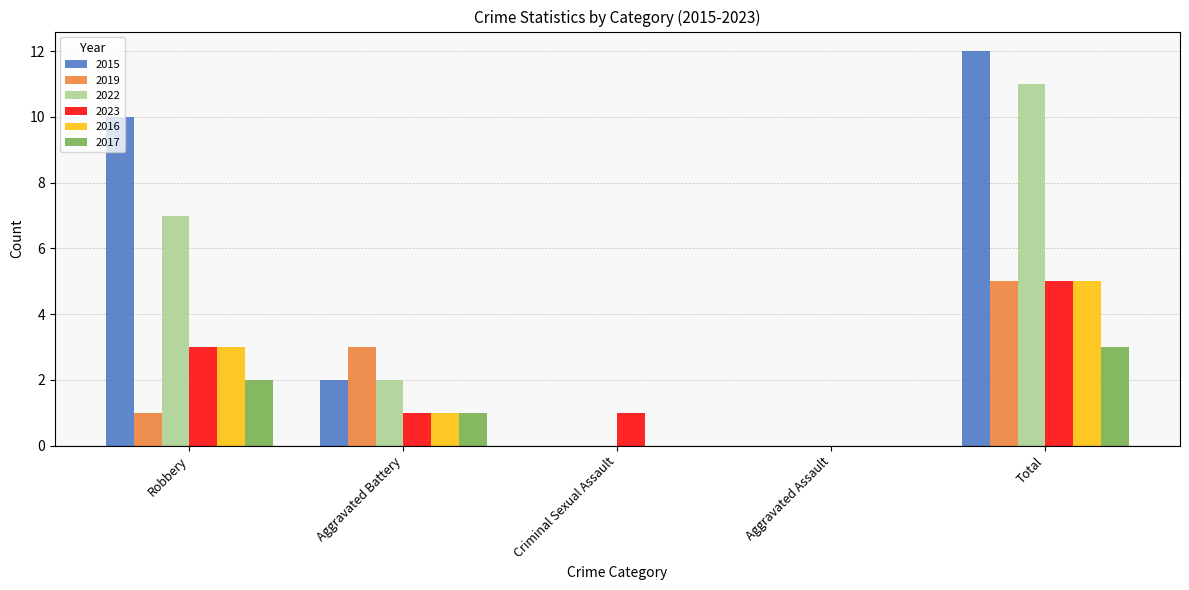

What value does the 2016 series have at Robbery?

3